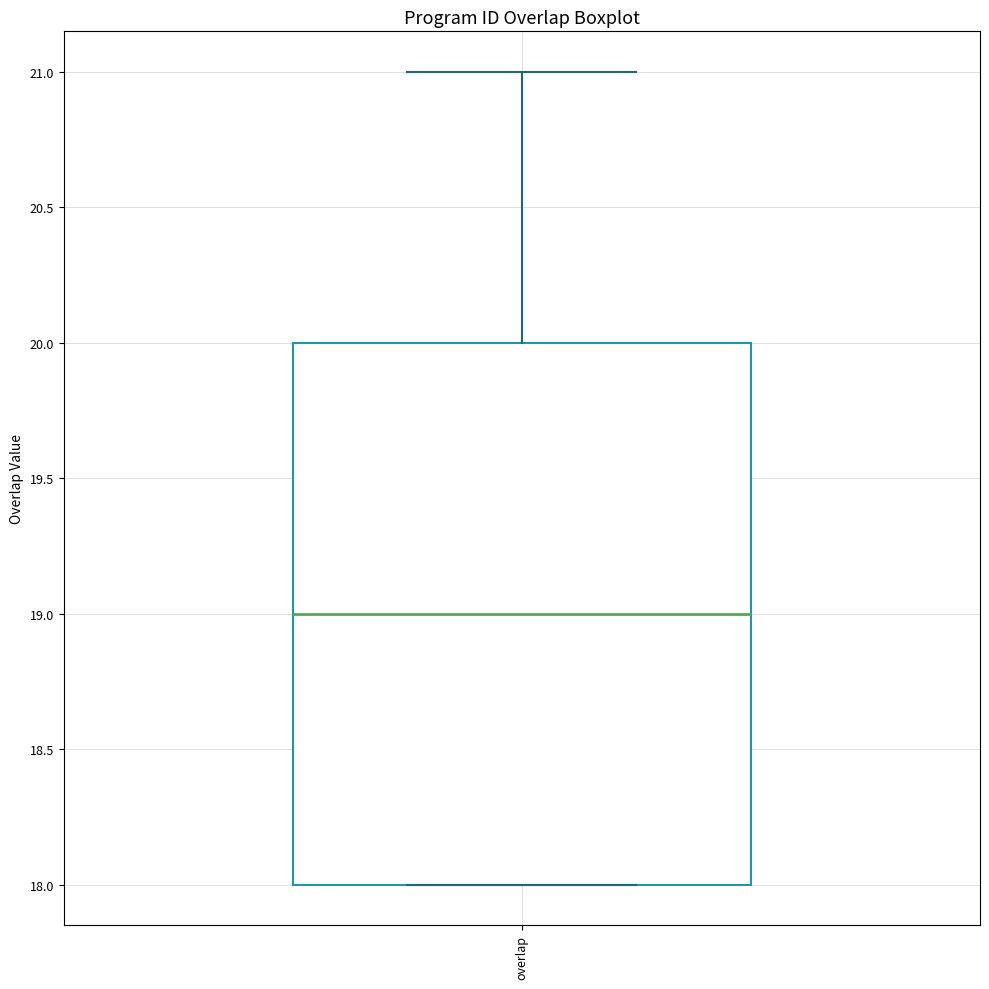

Read this box plot against the y-axis: the position of the median line, the range covered by the box, and the ends of both whiskers. The values are not printed on the chart, so give them approximately, as read against the axis.

median 19, box 18 to 20, whiskers 18 to 21